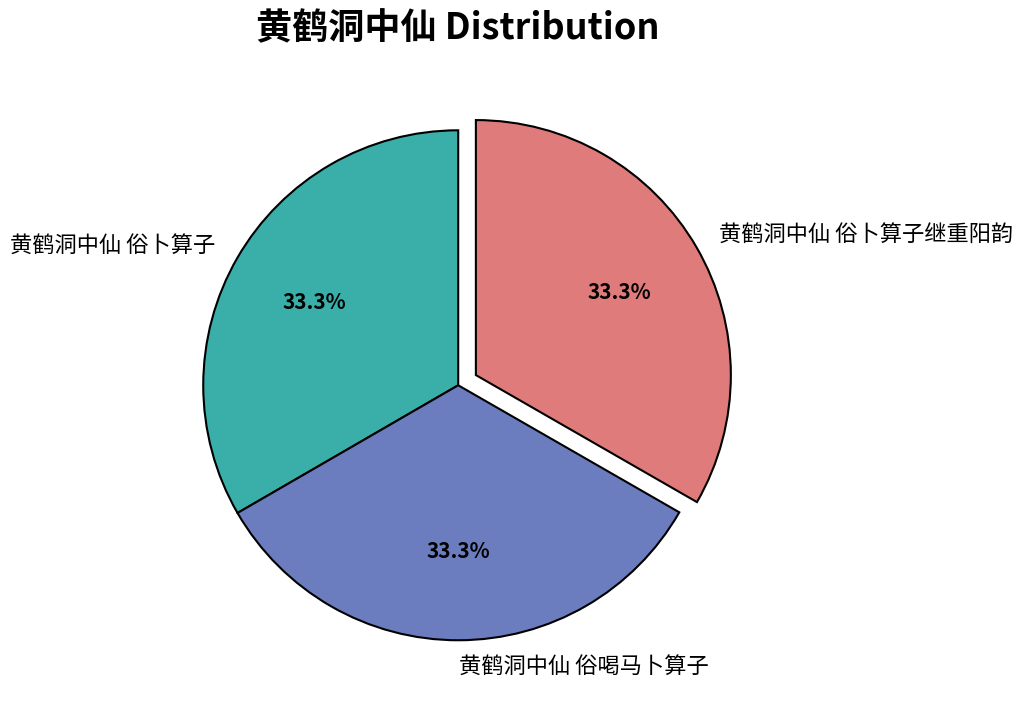

Count the number of slices in the pie.

3